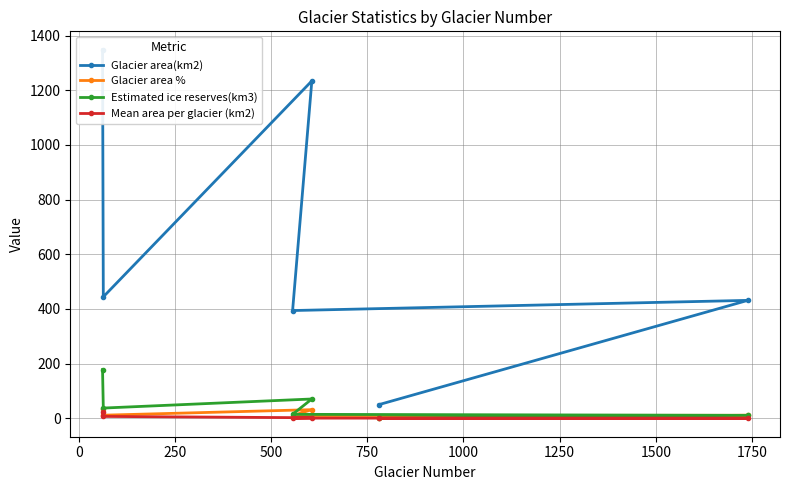

True or false: Mean area per glacier (km2) and Glacier area(km2) intersect in this chart.

False